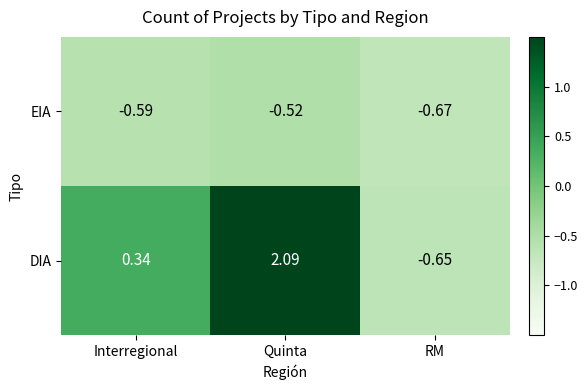

What is the difference between the highest and lowest values at Interregional?

0.9